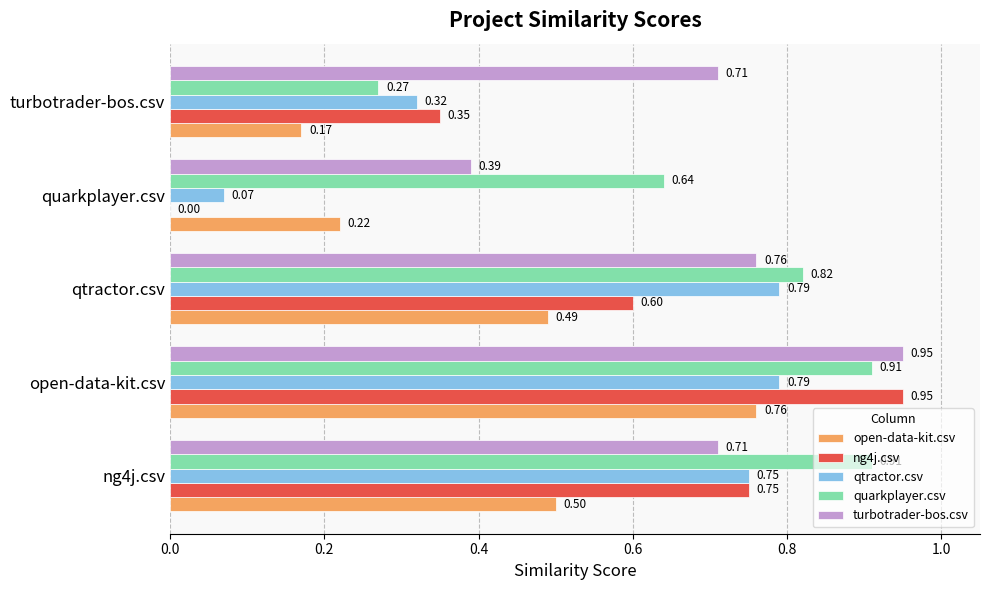

What is the sum of the open-data-kit.csv values at ng4j.csv and qtractor.csv?

1.0